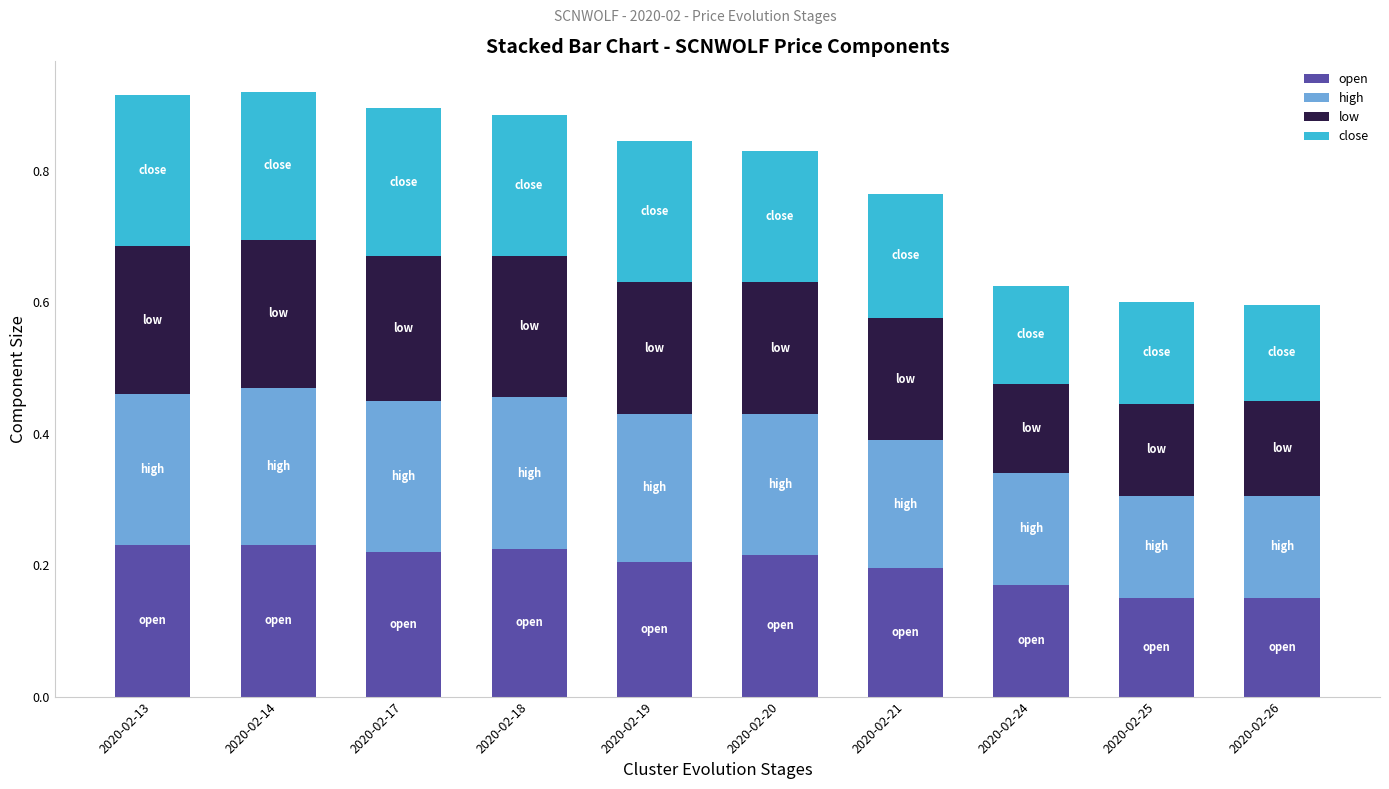

What is the total value across all series at 2020-02-21?

0.8